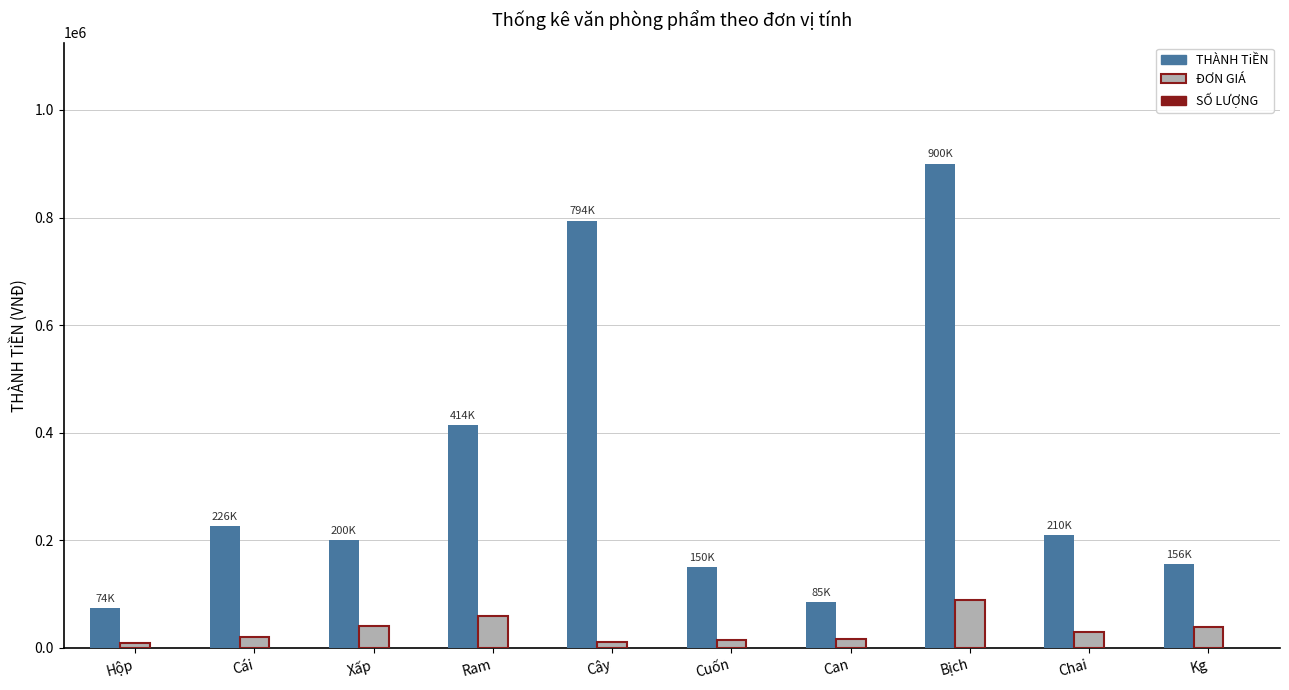

Between Hộp and Xấp, which series saw the biggest shift?

THÀNH TiỀN